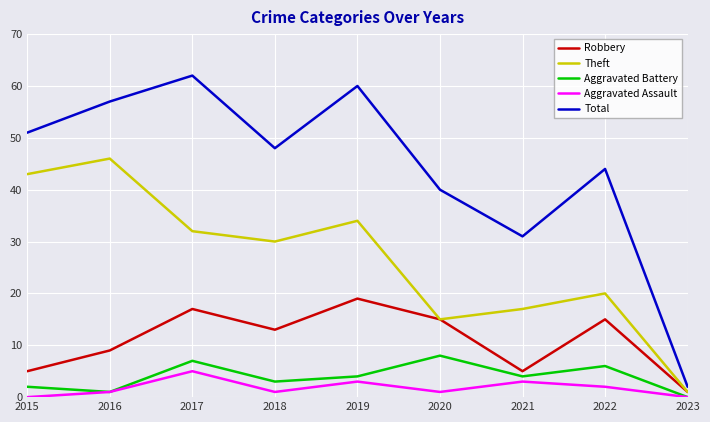

Is it true that Theft equals 57 at 2017?

False